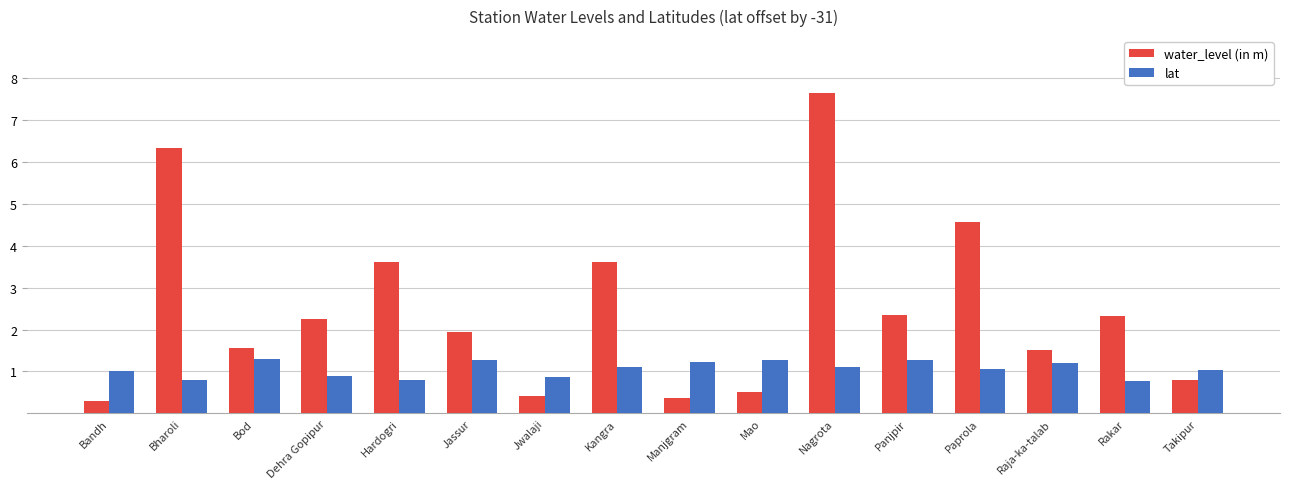

What is the minimum value for water_level (in m)?

0.3